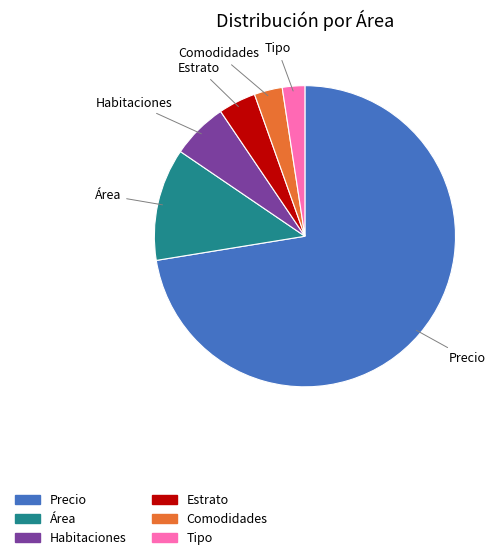

Combined, do Área and Tipo account for over 50%?

No